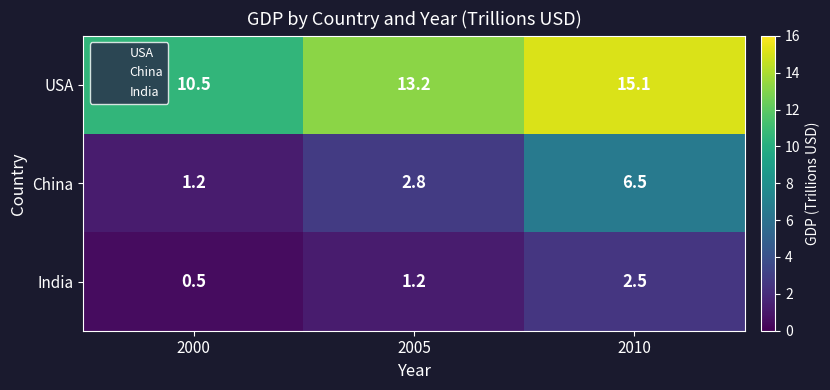

What is the minimum value shown in the chart?

0.5